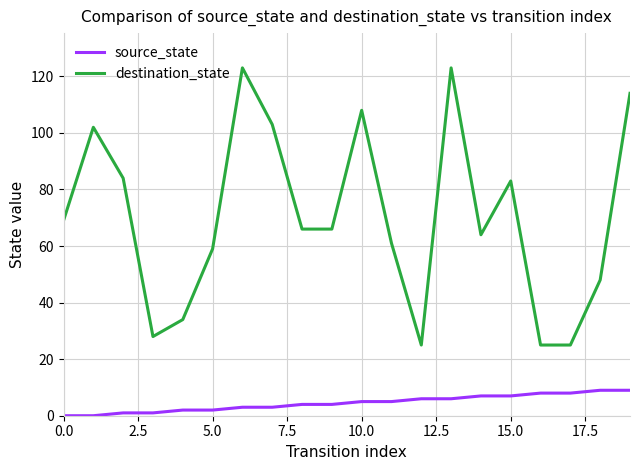

Reading right to left, list all the values displayed in this chart.

source_state: 9	9	8	8	7	7	6	6	5	5	4	4	3	3	2	2	1	1	0	0
destination_state: 114	48	25	25	83	64	123	25	61	108	66	66	103	123	59	34	28	84	102	69